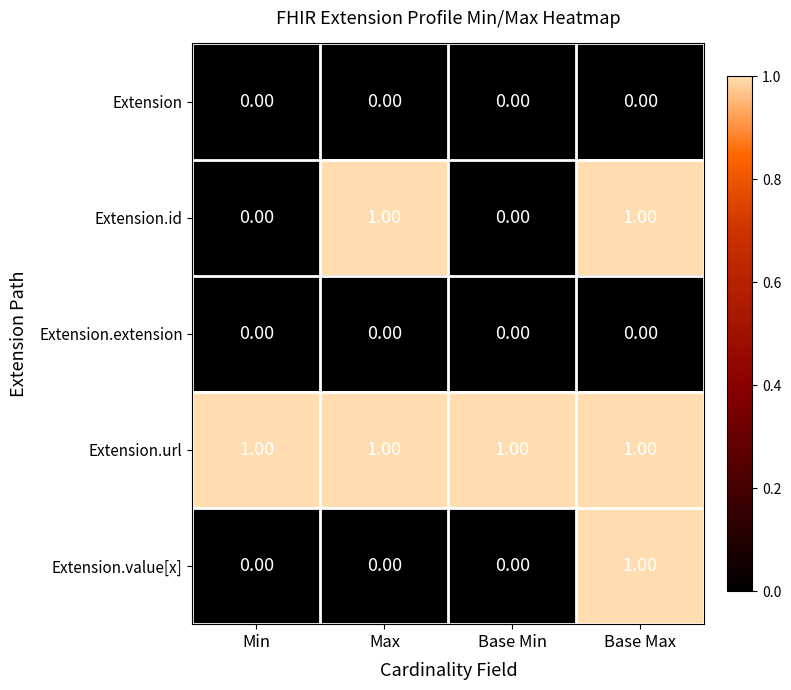

At how many categories does at least one series exceed 0?

4